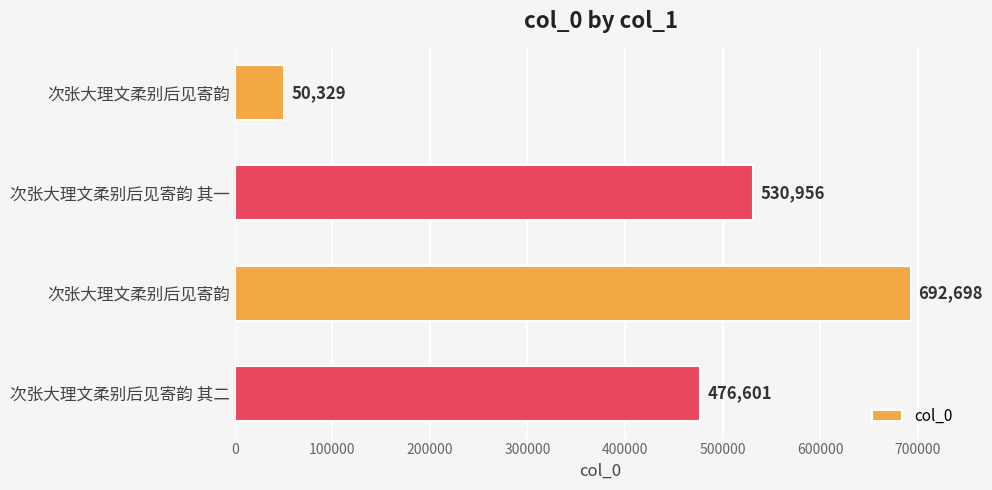

How many data points are less than 530956?

2